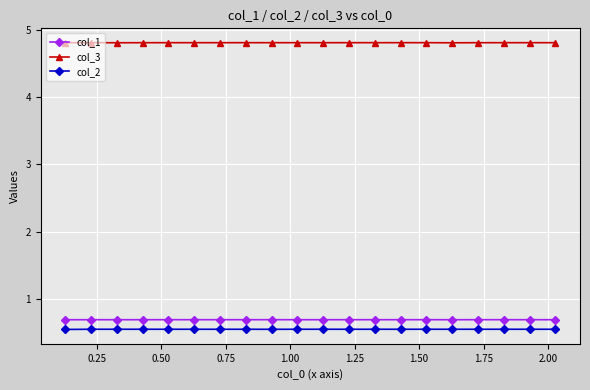

Count the col_1 values in the range 0 to 1.

20